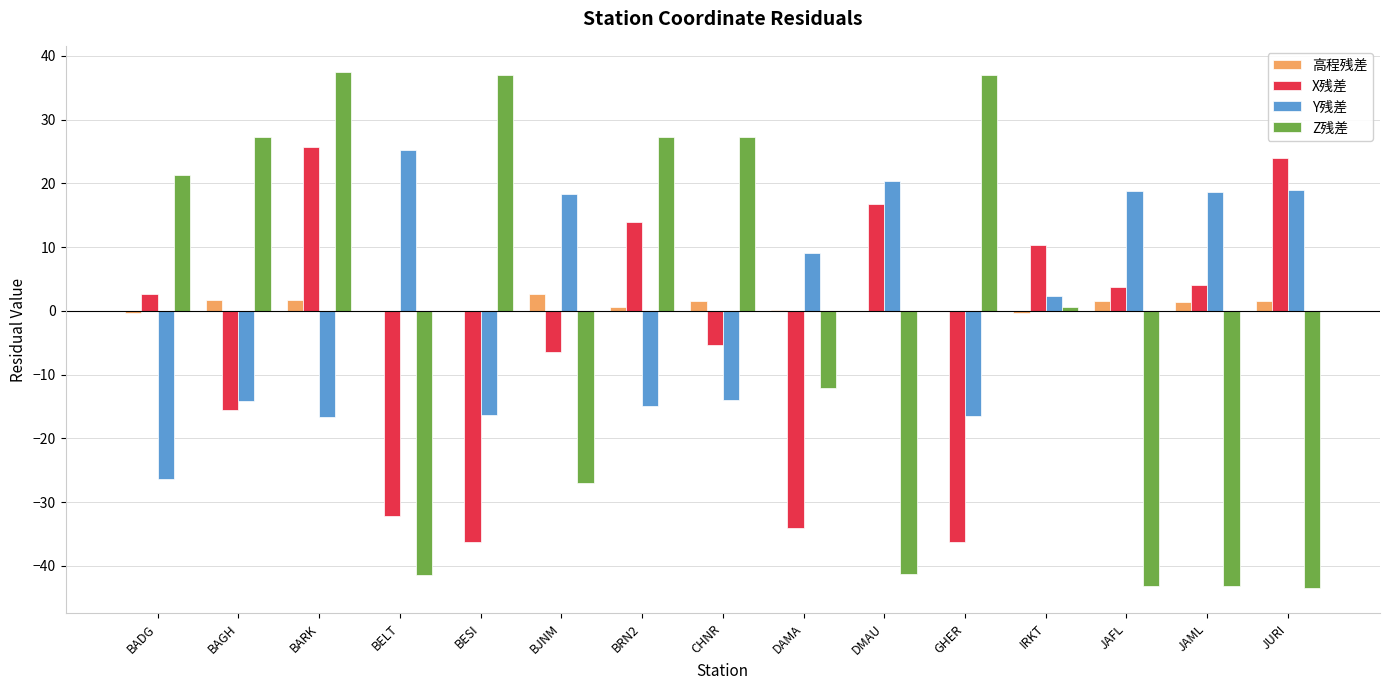

What is the highest value of the Z残差 series?

37.5